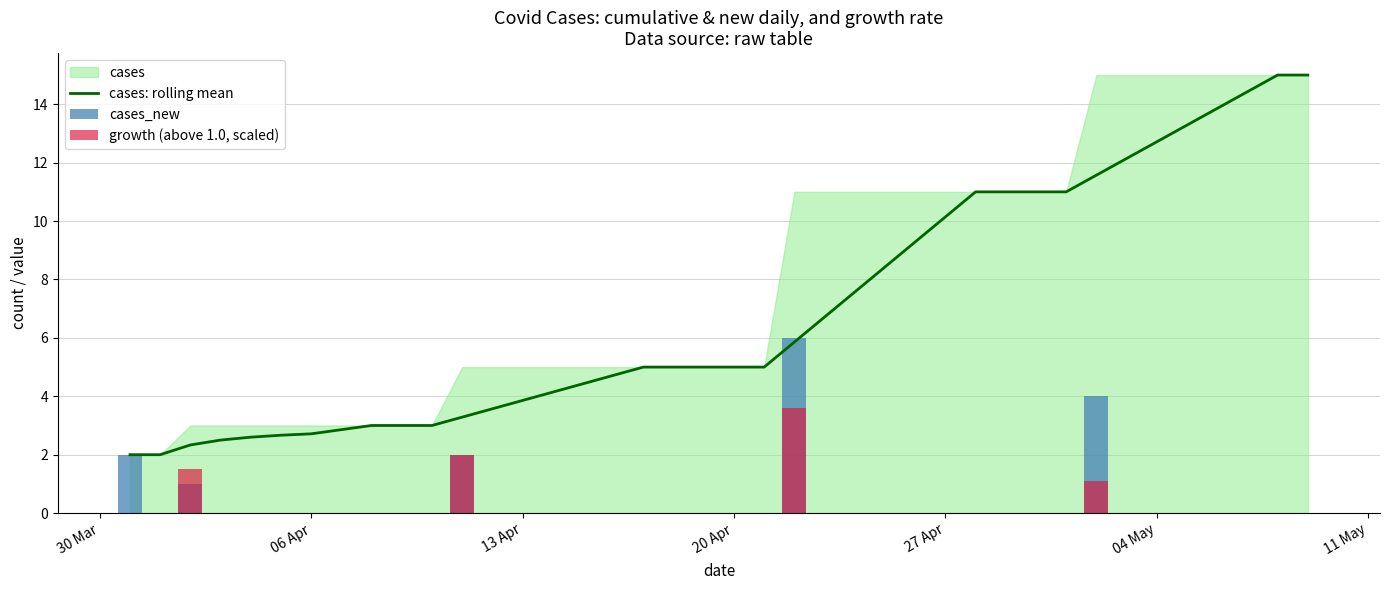

The value of cases: rolling mean at 04 May is 5.9. True or false?

False